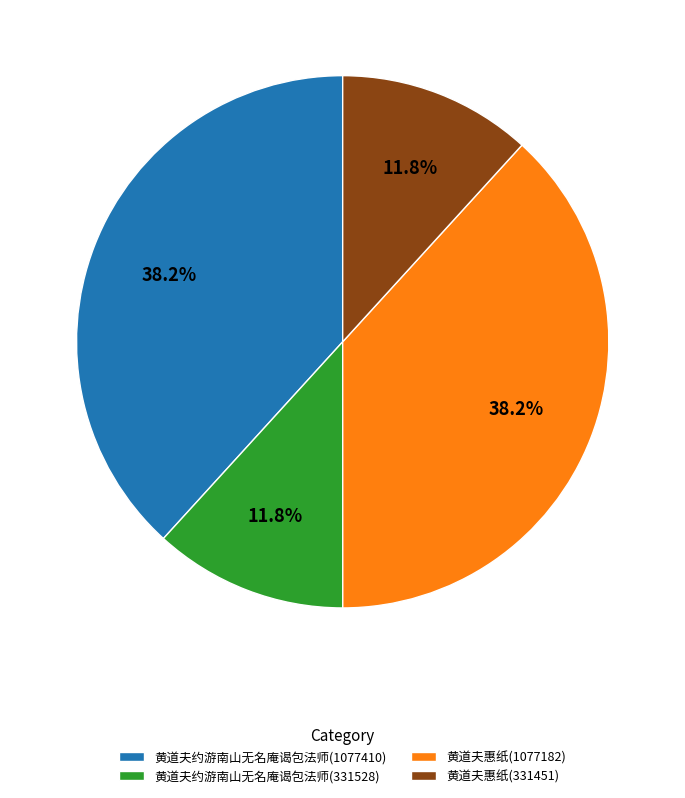

To the nearest percent, what is the difference between the largest and smallest slice percentages?

26%